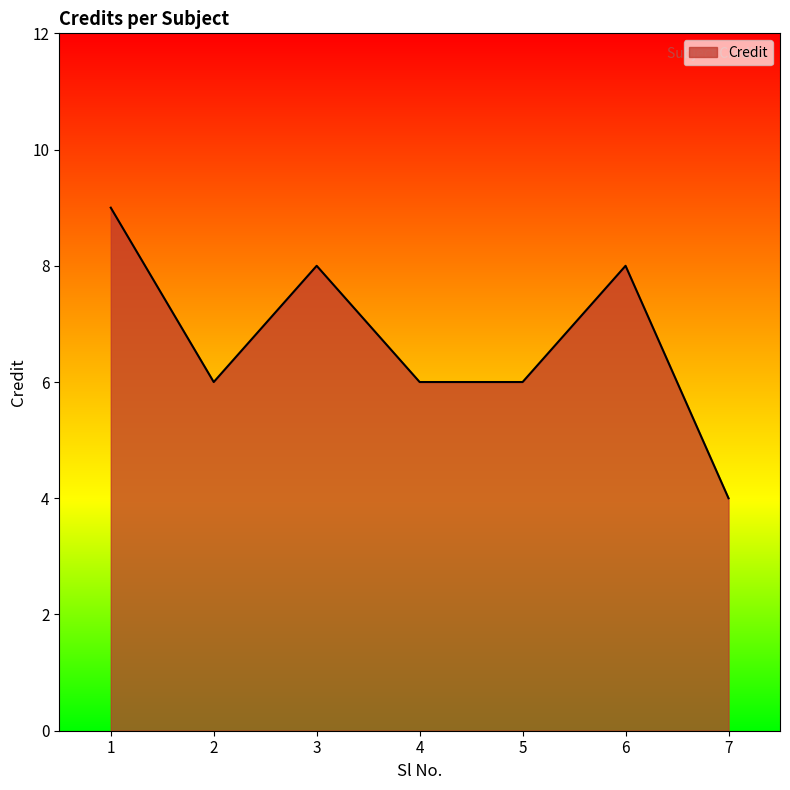

What is the sum of all values?

47